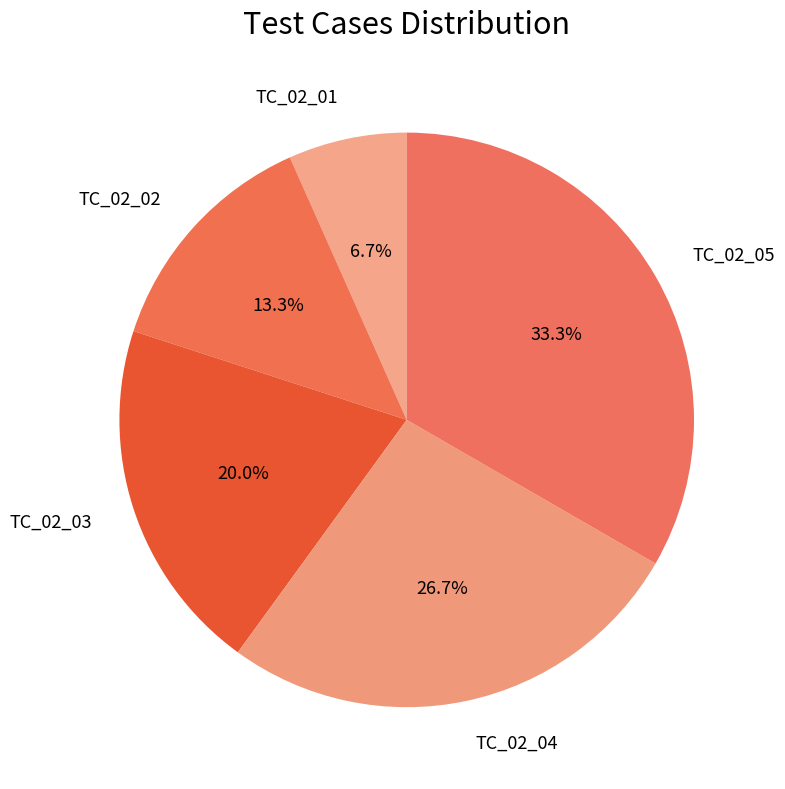

What percentage is NOT represented by TC_02_05?

66.7%